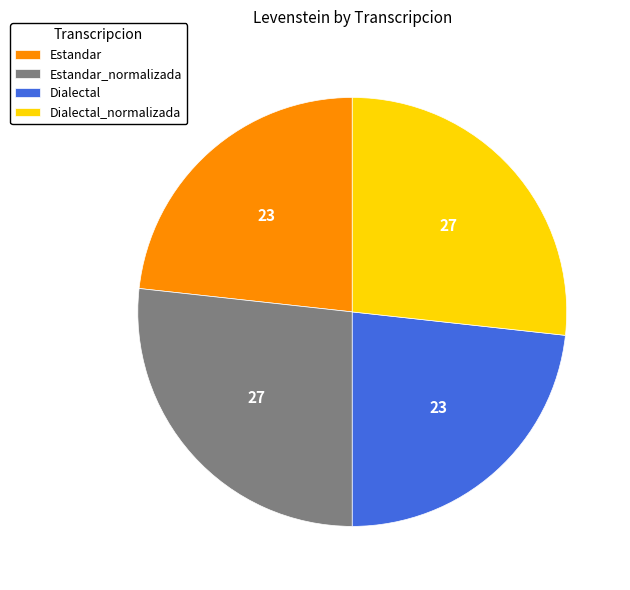

True or false: Estandar_normalizada accounts for 39% of the total.

False